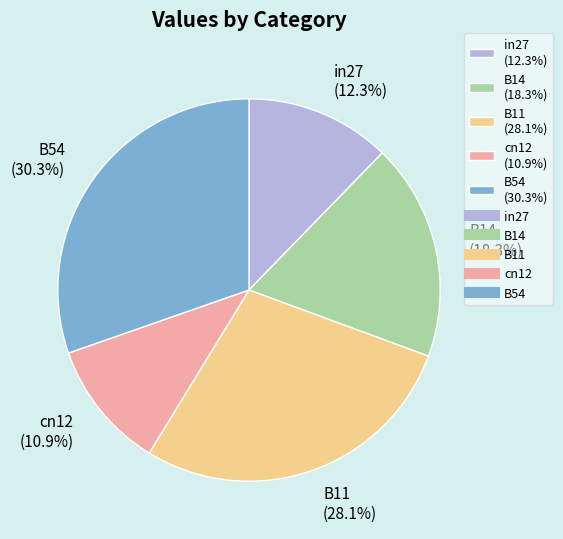

The B11 slice represents 40% of the pie. True or false?

False